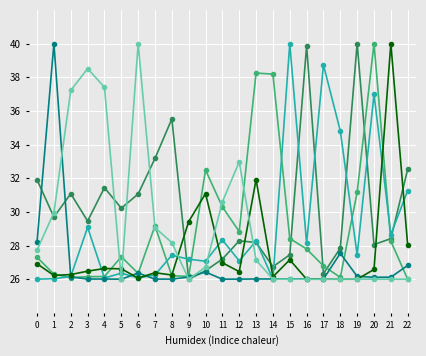

What is the minimum value shown in the chart?

26.0